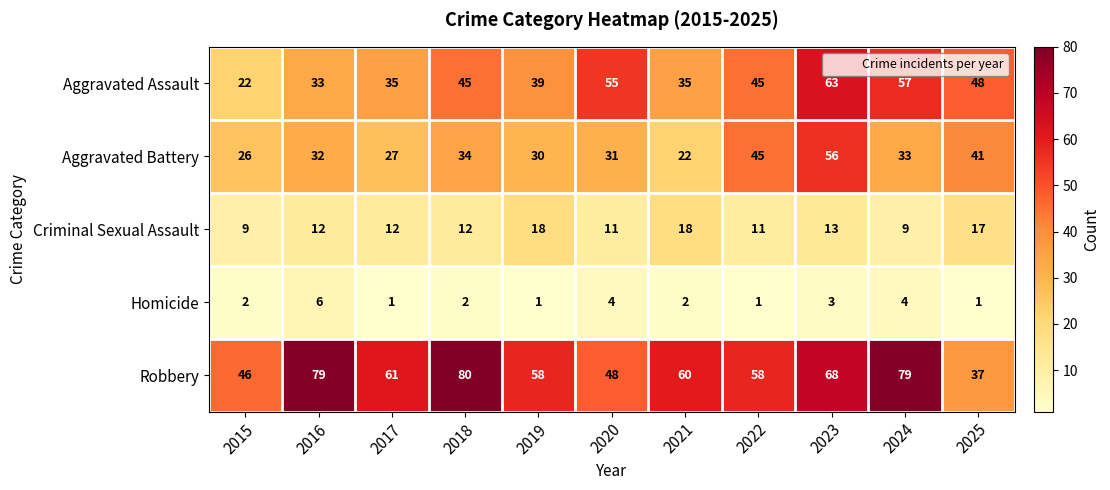

At which category is the sum across all series the highest?

2023